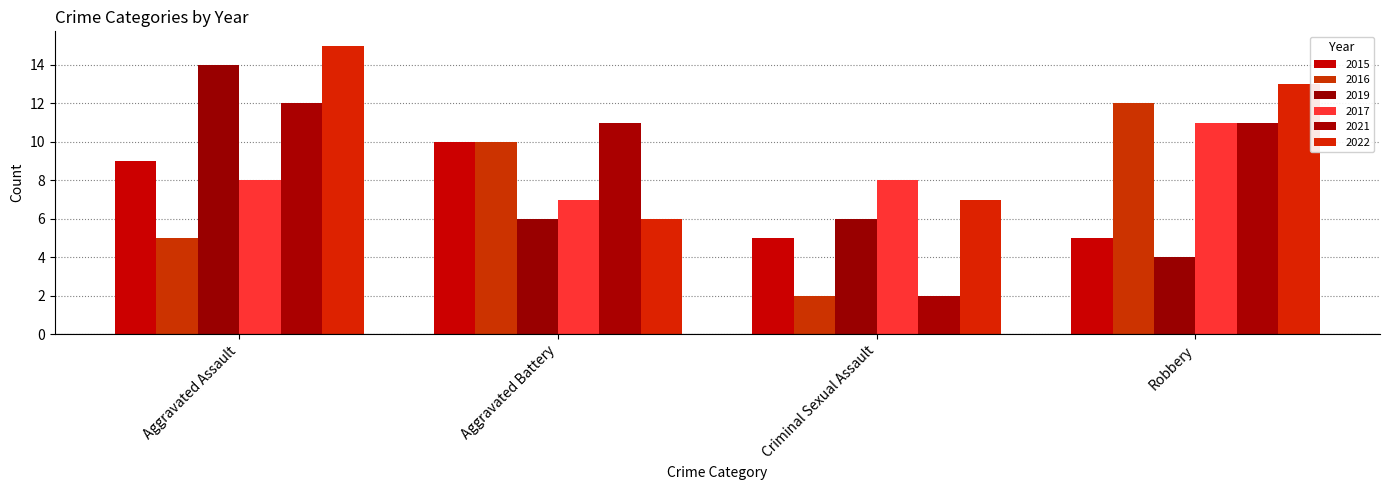

What are all the series names shown in the legend?

2015, 2016, 2019, 2017, 2021, 2022